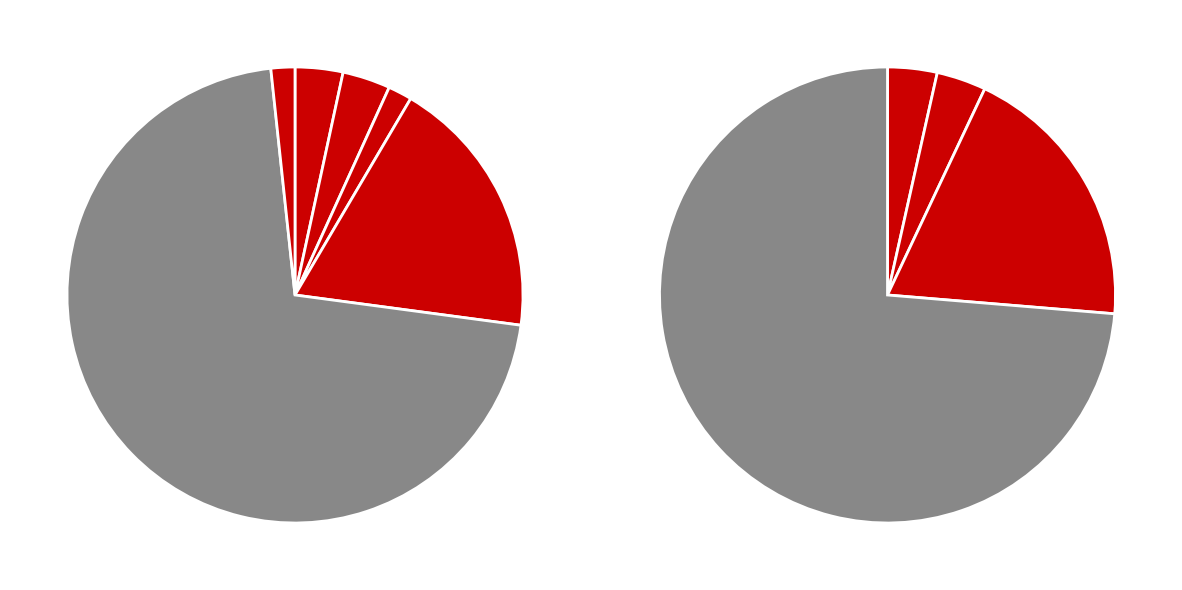

To the nearest percent, what percentage of the pie is Aggravated Assault?

3%